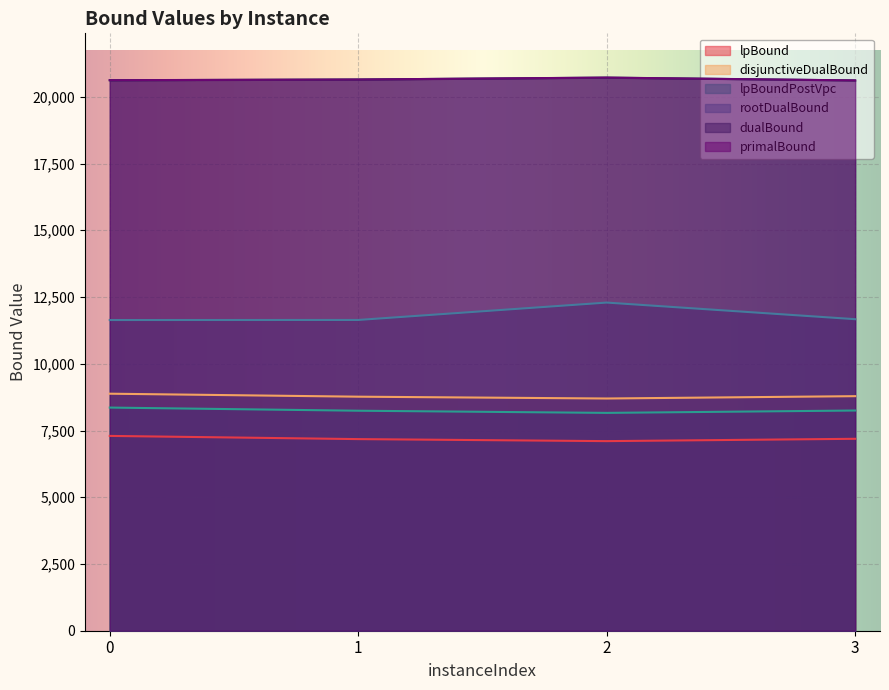

What is the total value across all series at 1?

77122.2